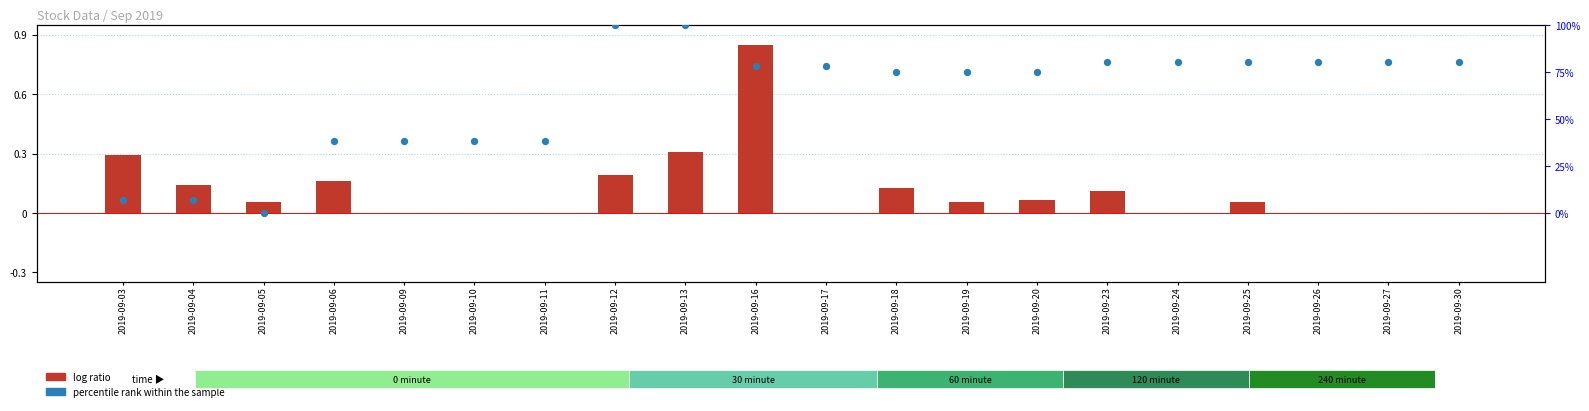

Which series has the largest total across all categories?

percentile rank within the sample